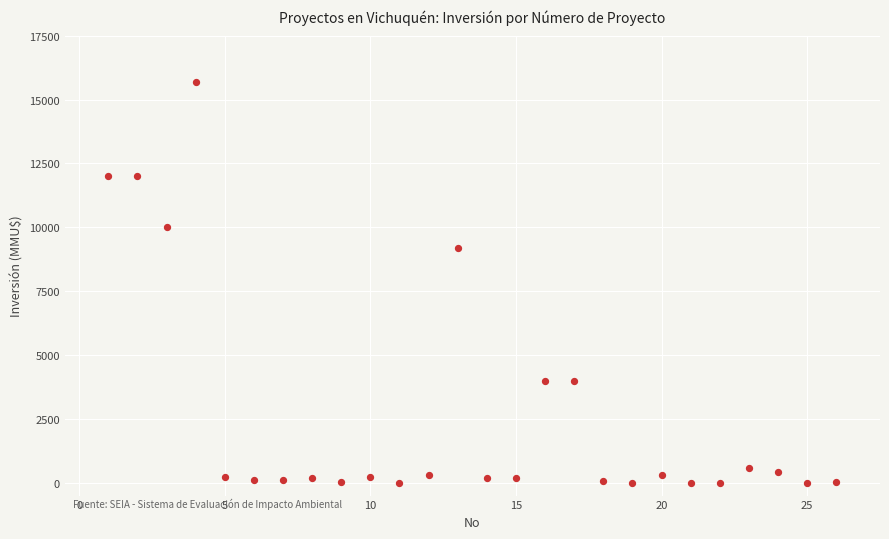

What Y value in the scatter plot is closest to 7847?

9198